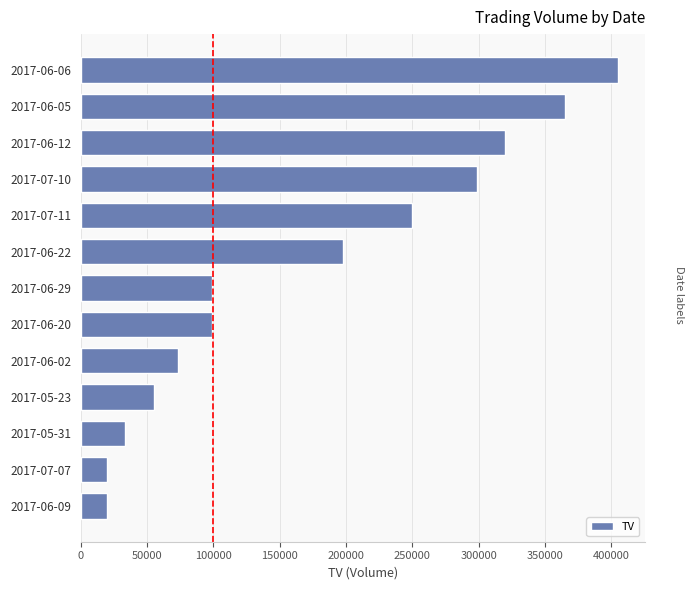

What is the sum of all values?

2236000